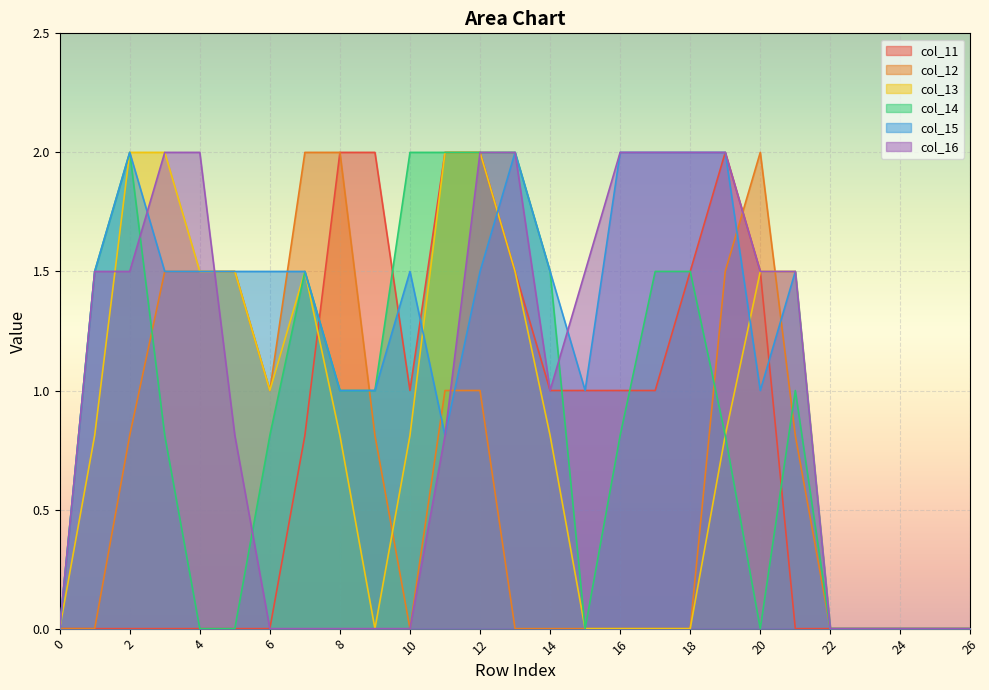

Which series ends up on top after the final intersection of col_15 and col_11?

col_15